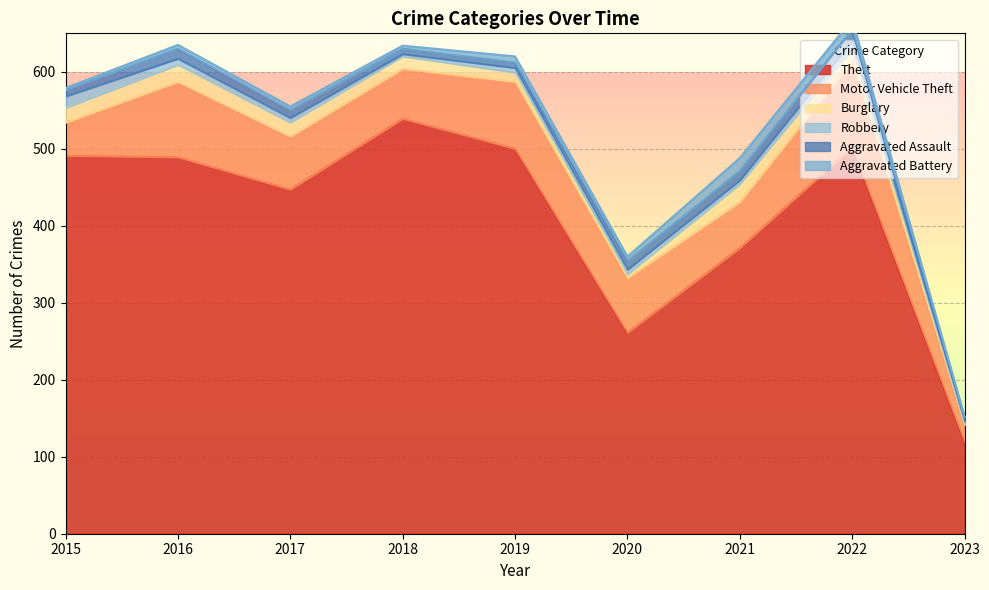

Reading left to right, what are all the values shown in this chart?

Theft: 2015=491	2016=489	2017=447	2018=539	2019=500	2020=261	2021=371	2022=502	2023=119
Motor Vehicle Theft: 2015=43	2016=98	2017=69	2018=65	2019=87	2020=71	2021=60	2022=112	2023=22
Burglary: 2015=19	2016=22	2017=18	2018=16	2019=12	2020=5	2021=23	2022=16	2023=3
Robbery: 2015=15	2016=8	2017=6	2018=3	2019=6	2020=6	2021=5	2022=10	2023=2
Aggravated Assault: 2015=8	2016=13	2017=10	2018=7	2019=7	2020=11	2021=12	2022=15	2023=5
Aggravated Battery: 2015=3	2016=5	2017=5	2018=4	2019=8	2020=6	2021=17	2022=13	2023=1